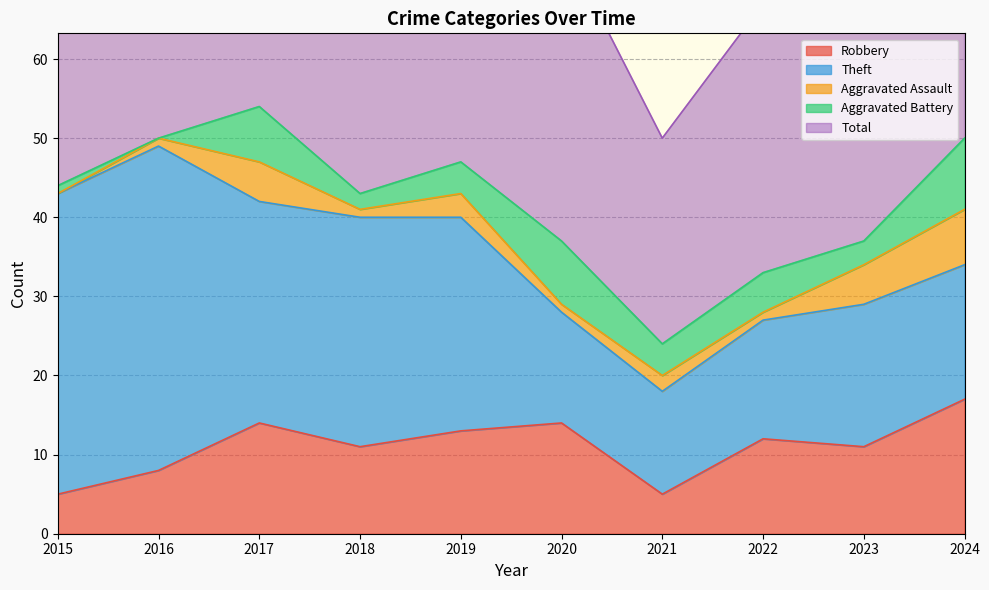

List the labels in order of Theft value, largest first.

2016, 2015, 2018, 2017, 2019, 2023, 2024, 2022, 2020, 2021